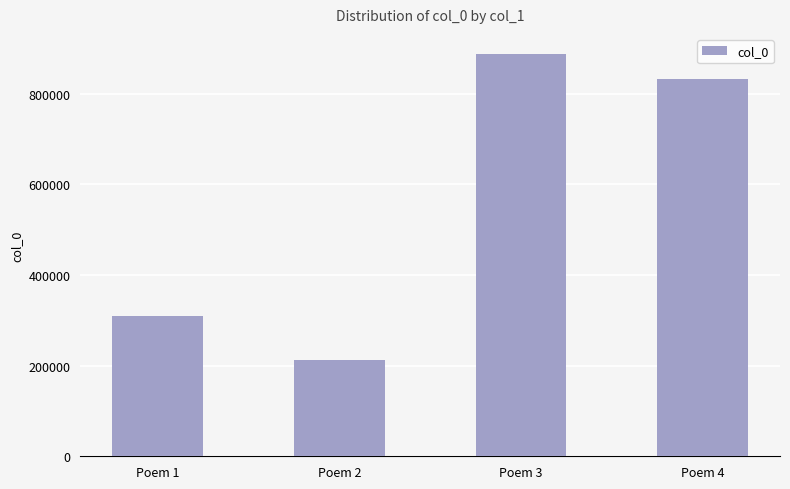

At which label is the value closest to 550359?

Poem 1